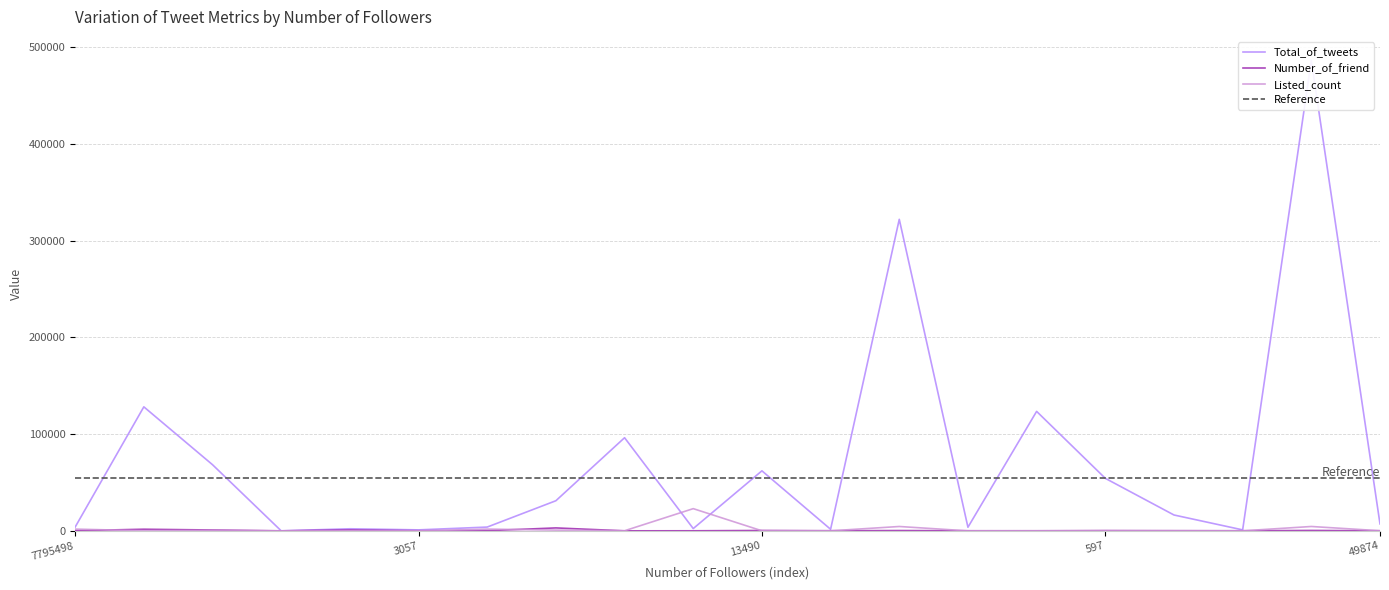

Where do Listed_count and Number_of_friend first cross each other?

7795498 and 16855